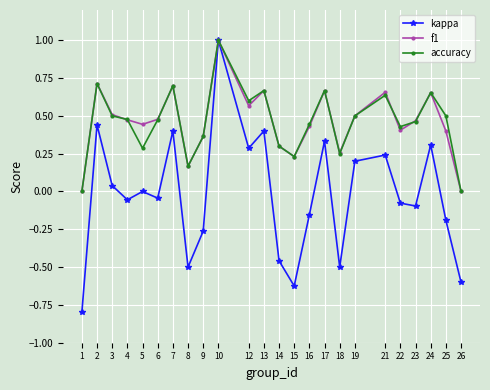

Is the value of f1 at 22 greater than the value of kappa at 19?

Yes